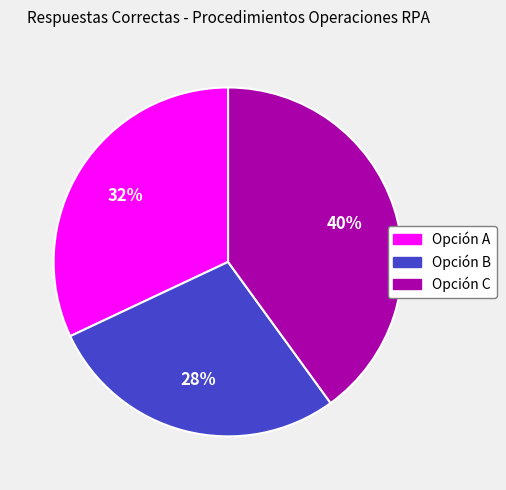

Combined, do Opción C and Opción A account for over 50%?

Yes